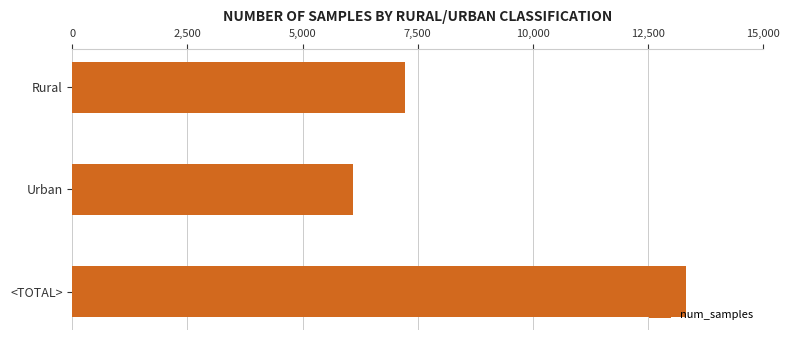

Is it true that the value at Rural is 7220?

True